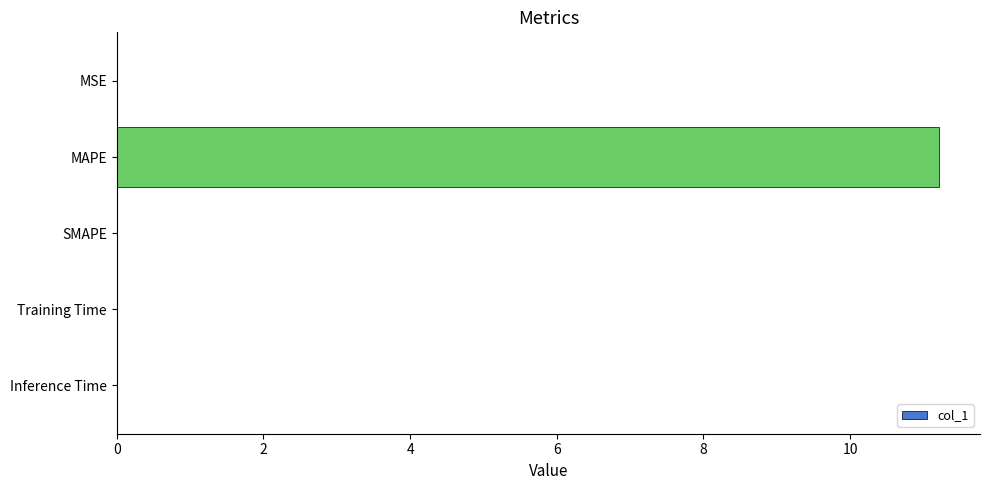

The value at MSE is 0.0. True or false?

True